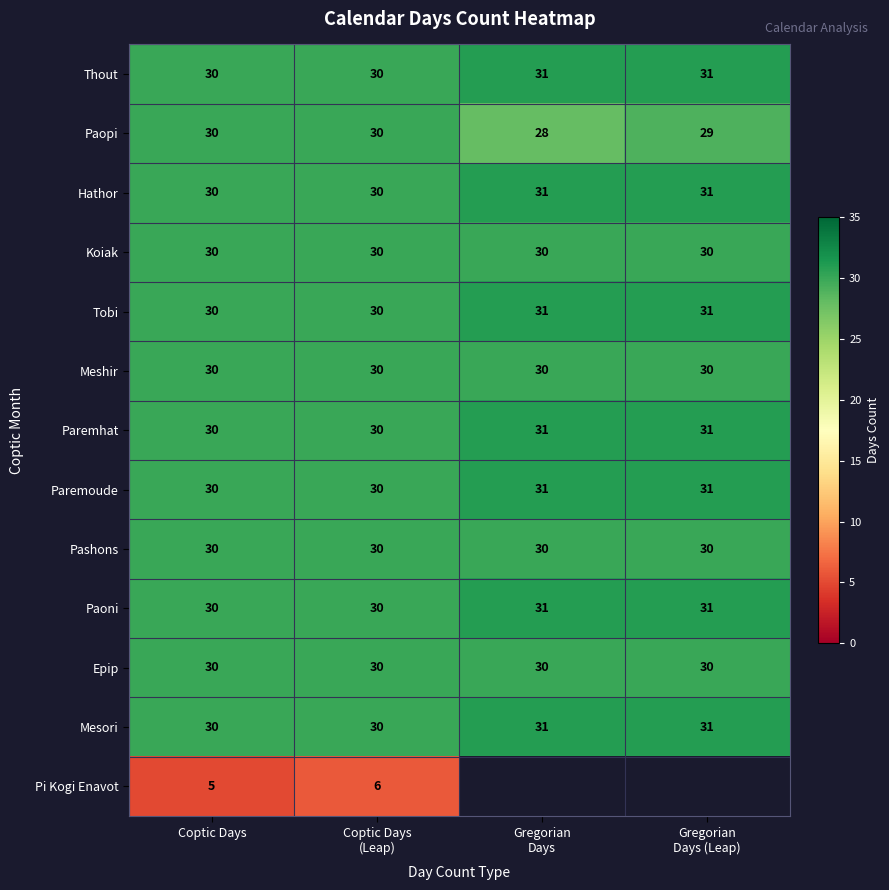

What is the sum of all Koiak values?

120